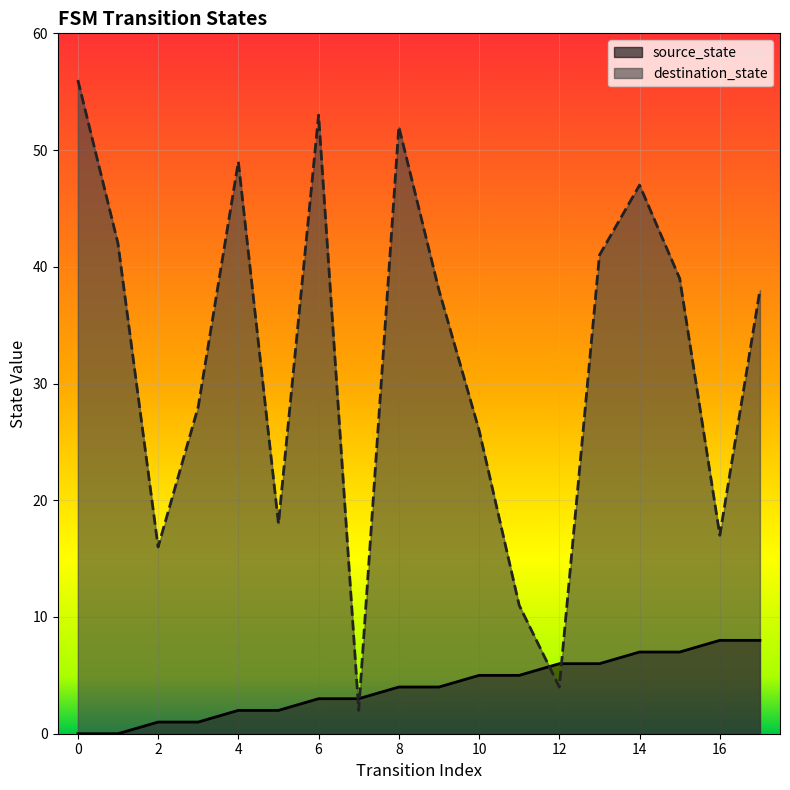

Reading left to right, transcribe all the data shown in this chart.

source_state: 0	0	1	1	2	2	3	3	4	4	5	5	6	6	7	7	8	8
destination_state: 56	42	16	28	49	18	53	2	52	38	26	11	4	41	47	39	17	38